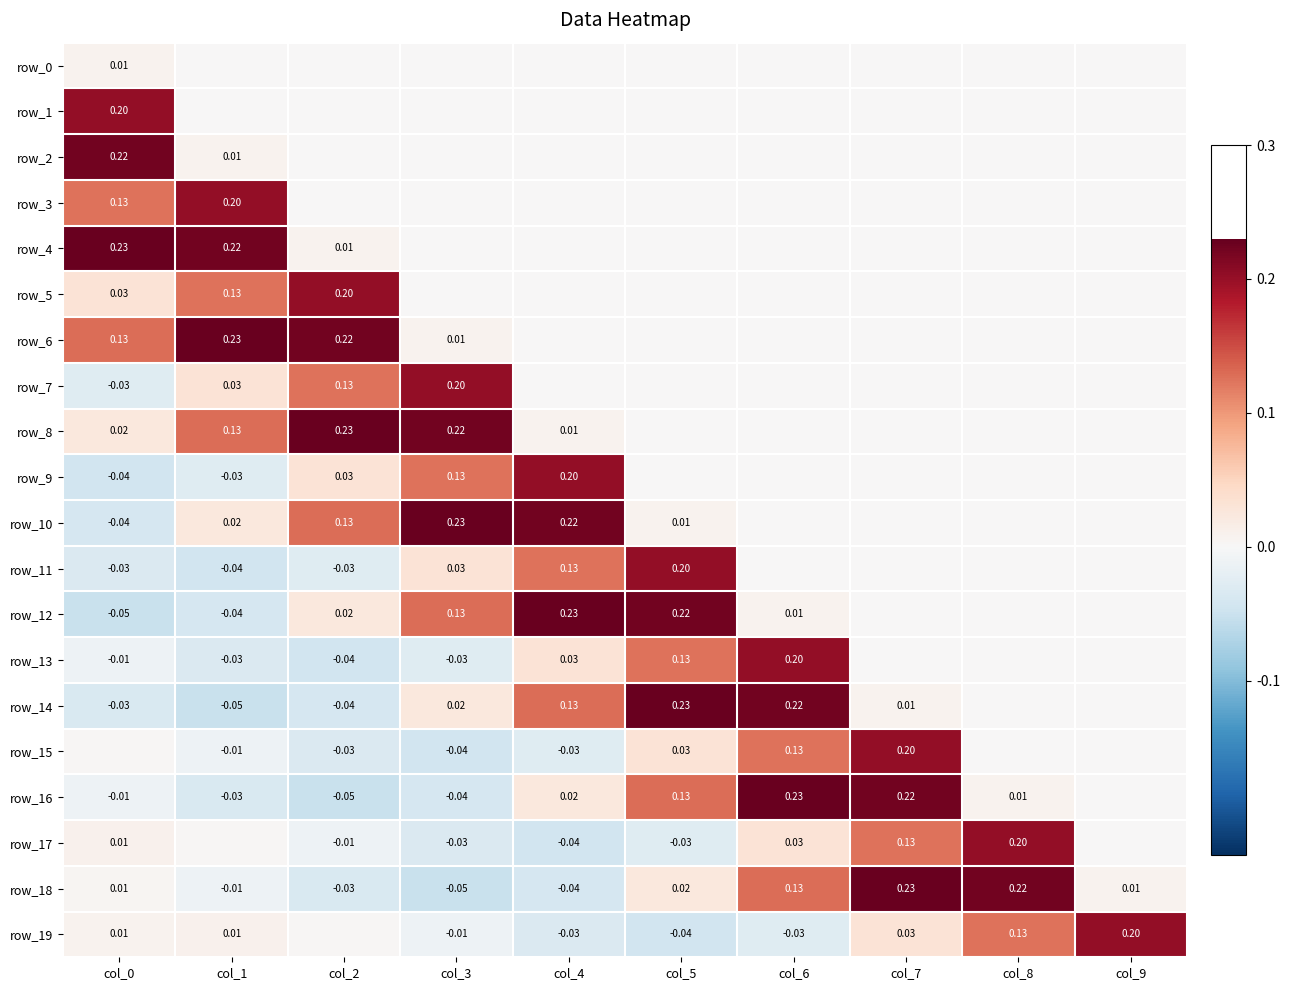

What is the maximum value for row_9?

0.2